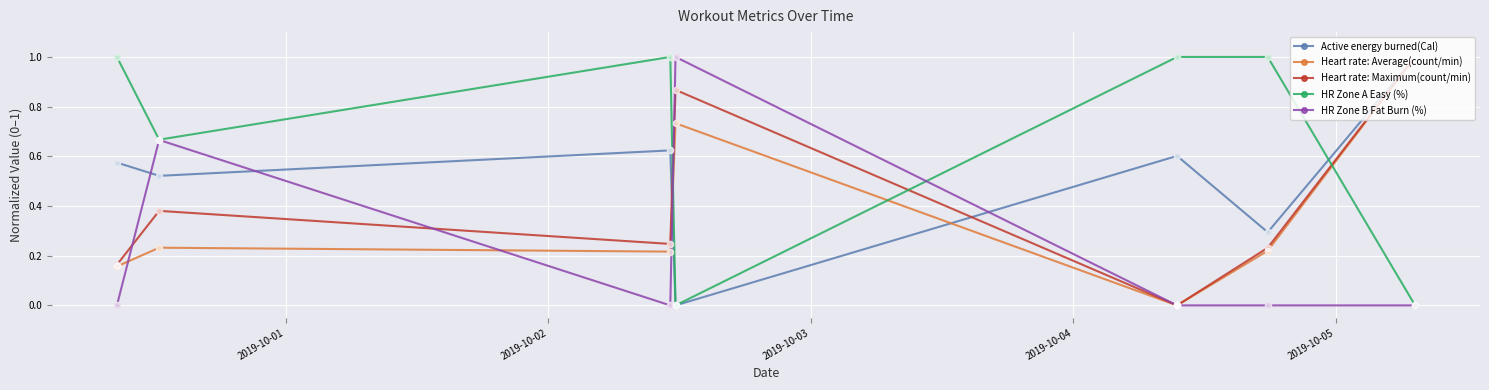

Which series has the largest total across all categories?

HR Zone A Easy (%)